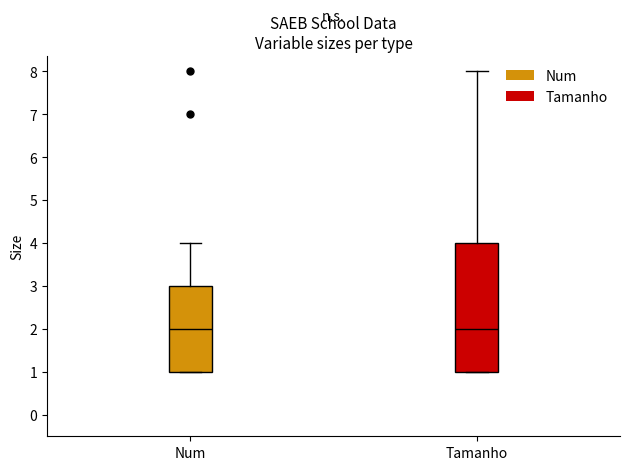

Where is the lower edge of the box for Num on the y-axis? The values are not printed on the chart, so give them approximately, as read against the axis.

1